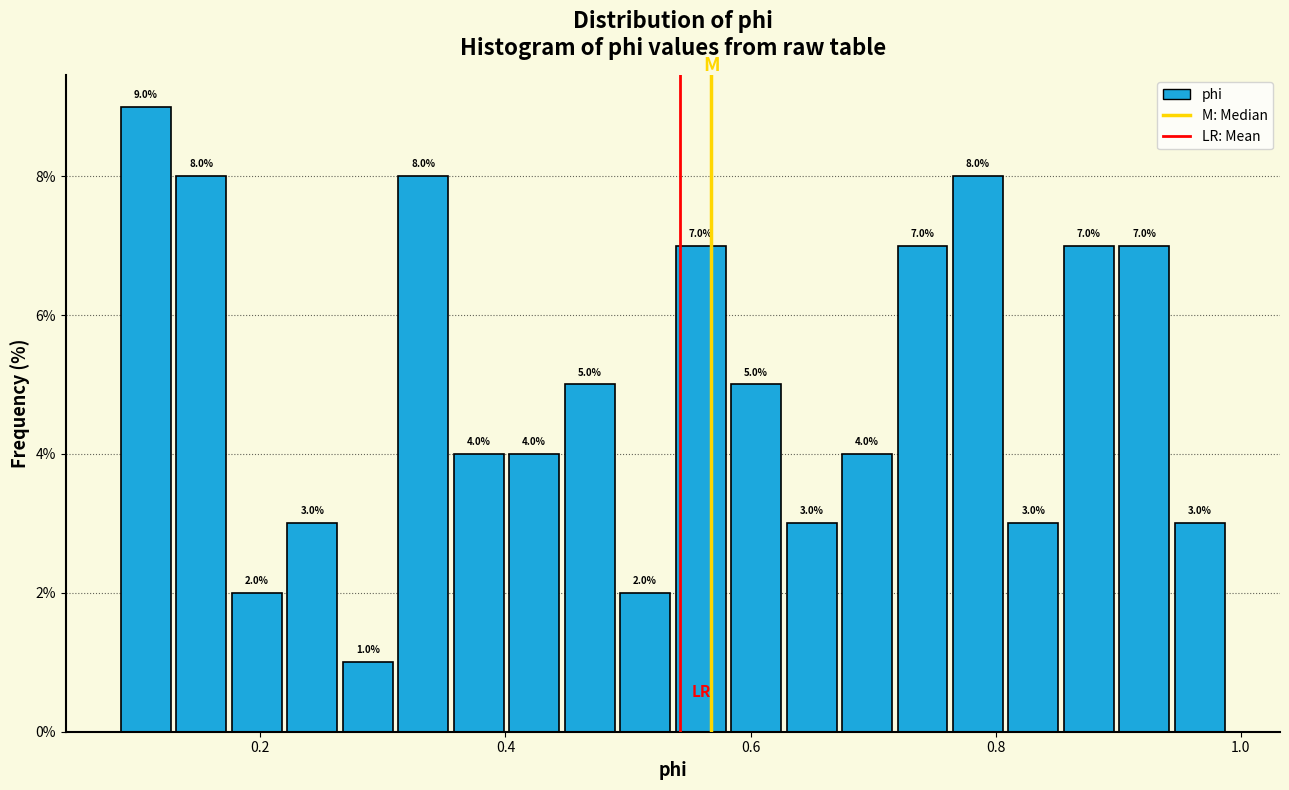

Around what value on the x-axis is the tallest bar? Give the approximate position of its centre, as read against the axis.

0.10